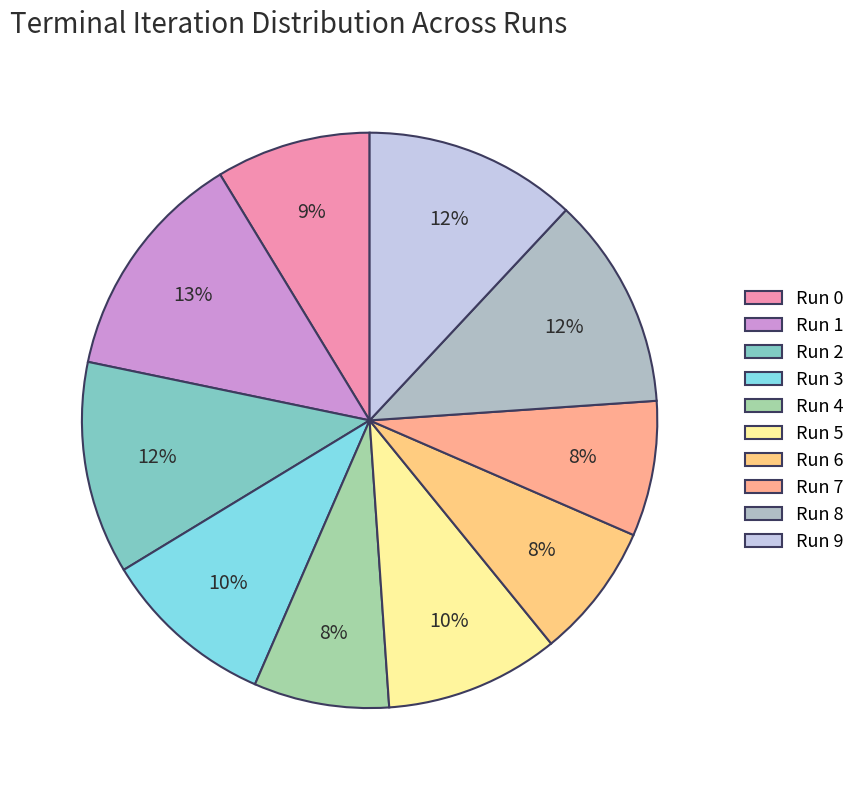

What percentage do Run 0 and Run 7 together represent?

16.3%